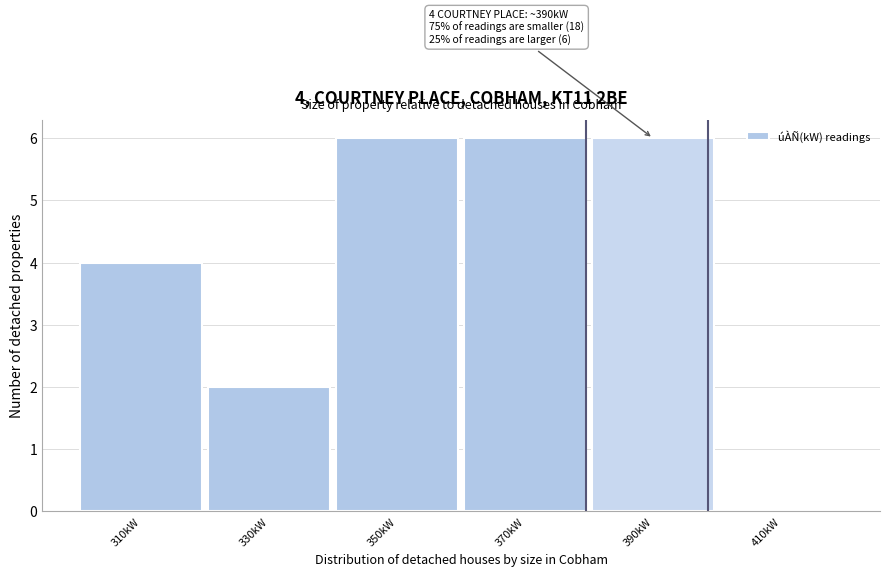

Reading right to left, transcribe all the data shown in this chart.

410kW=0	390kW=6	370kW=6	350kW=6	330kW=2	310kW=4